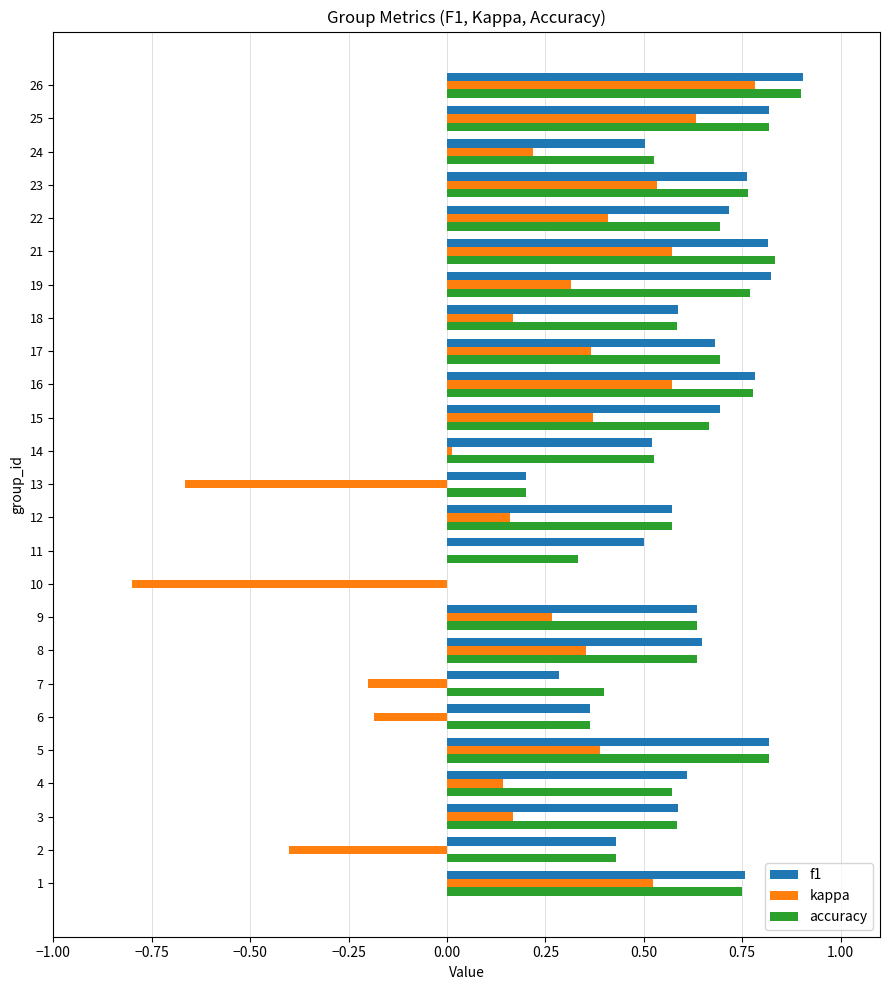

What is the maximum value for f1?

0.9